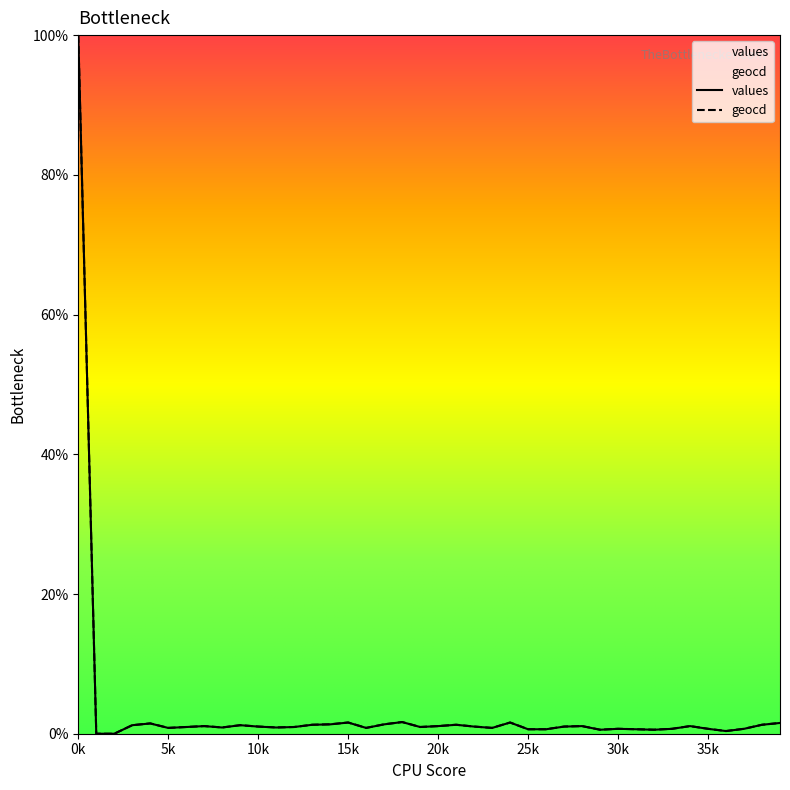

At which label is values closest to 50?

18